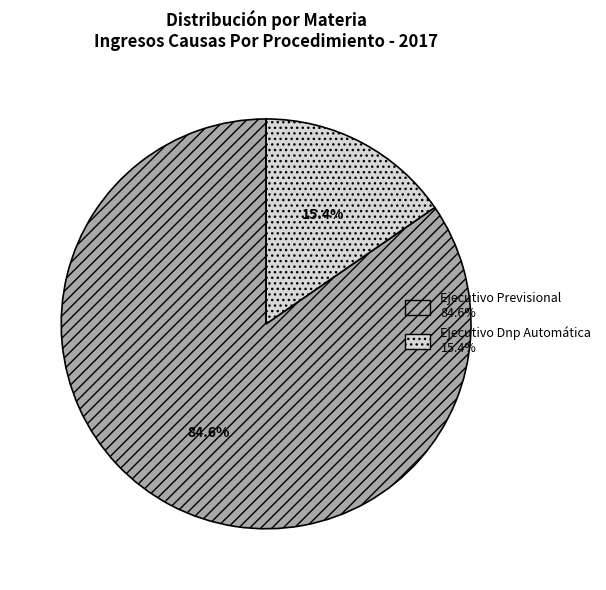

Approximately how many times larger is the value at Ejecutivo Dnp Automática compared to Ejecutivo Previsional?

0.2